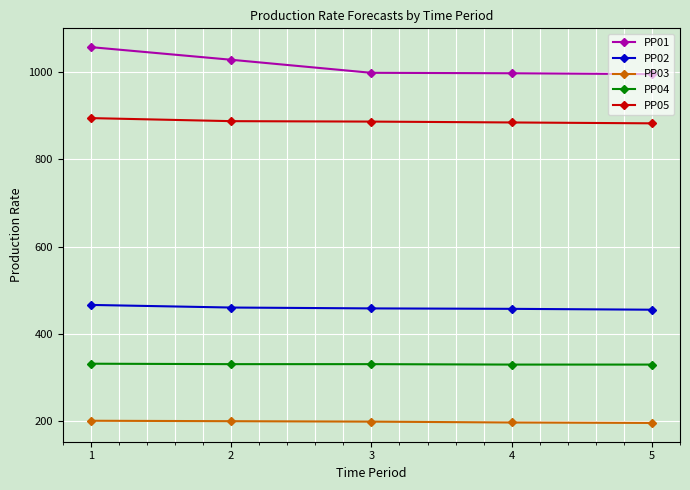

What is the difference between the maximum and second lowest values in the PP01 series?

60